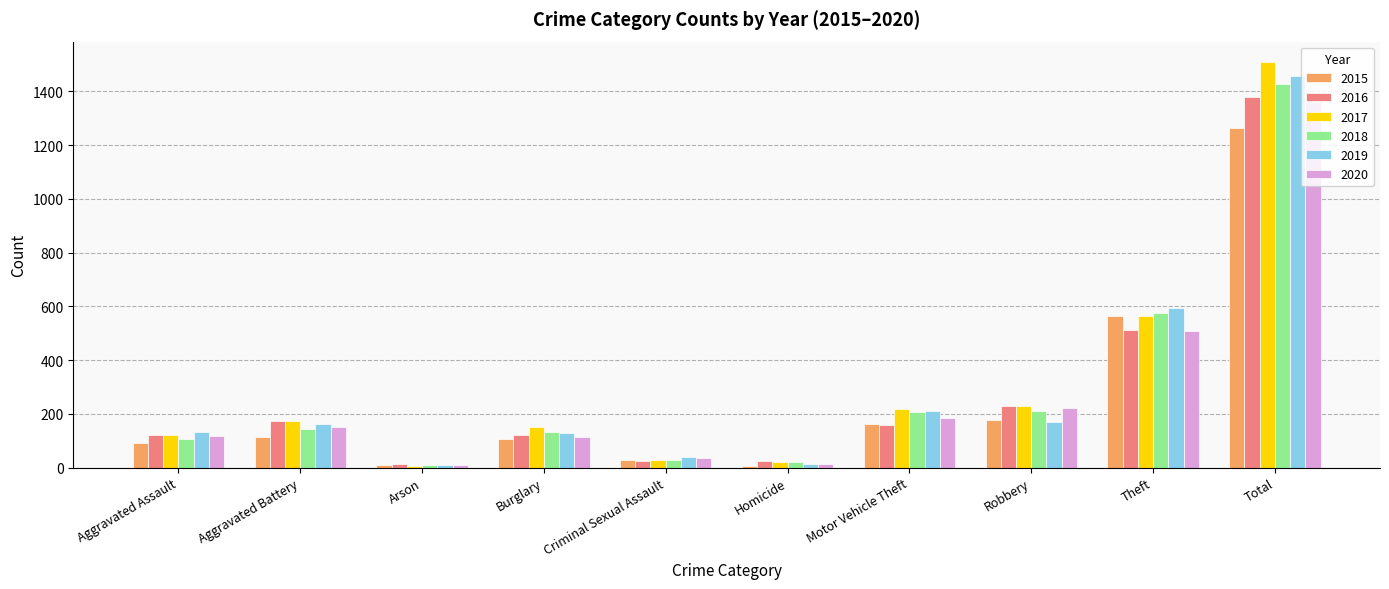

What is the difference between the highest and lowest values at Robbery?

62